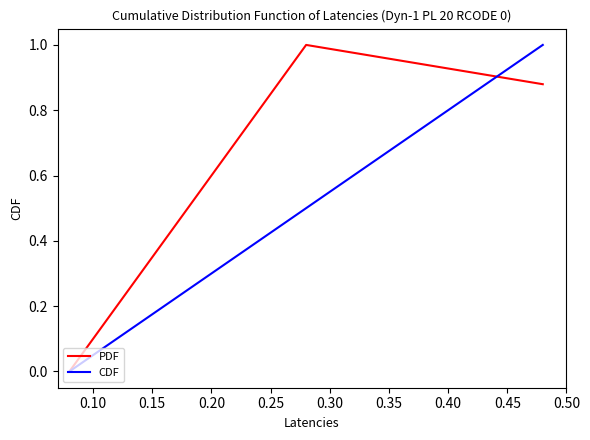

List the series in order of their overall mean, highest first.

PDF, CDF